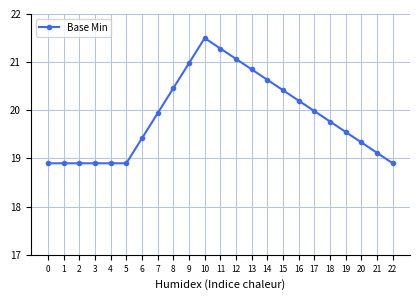

True or false: the data shows 7.1 at 1.

False